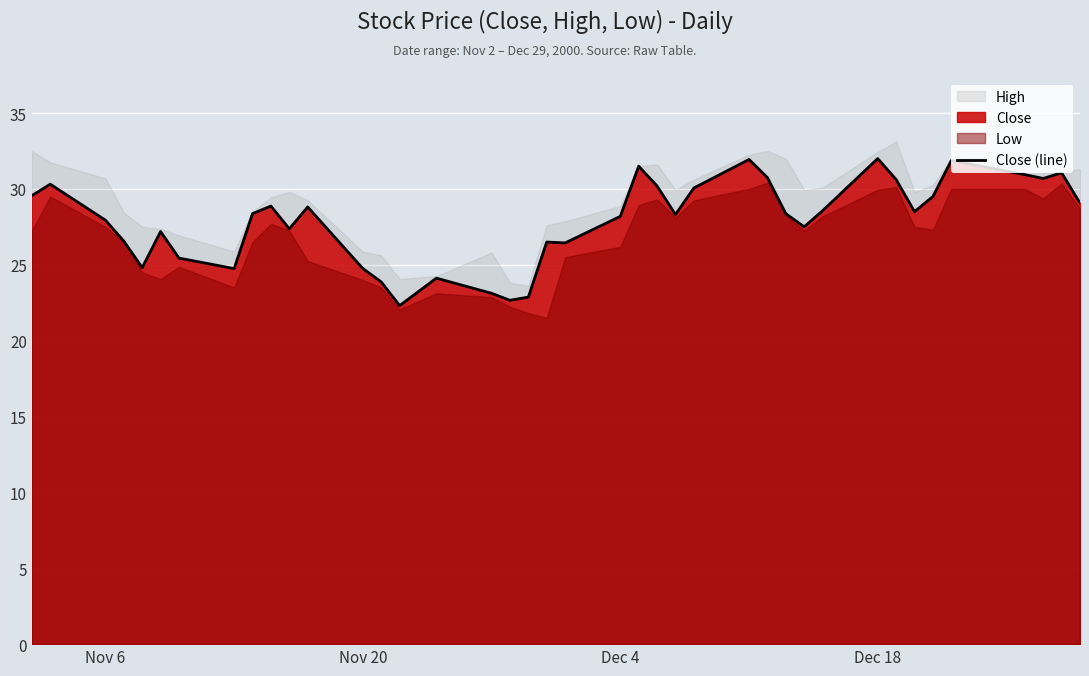

What is the difference between the second highest and minimum values?

9.6